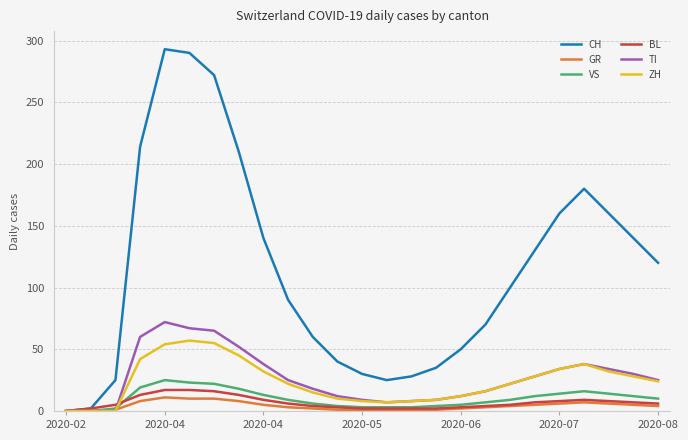

In CH, how many points are lower than both neighbors (excluding endpoints)?

1